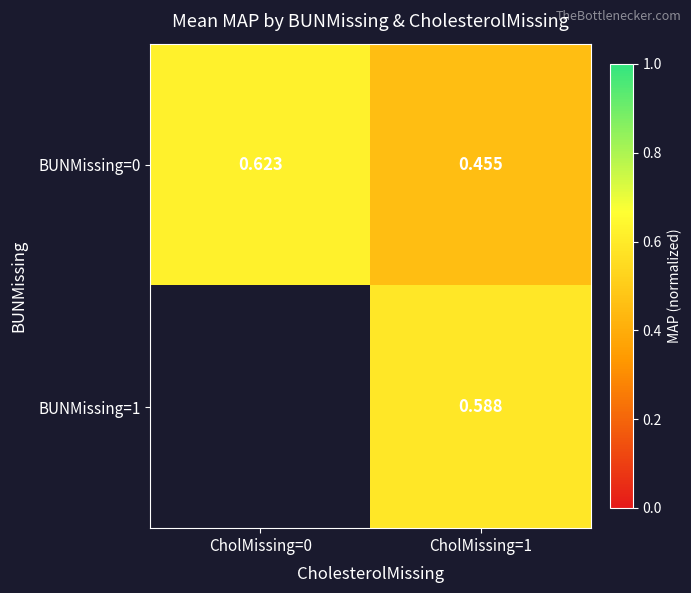

Between CholMissing=0 and CholMissing=1, which series saw the biggest shift?

BUNMissing=0